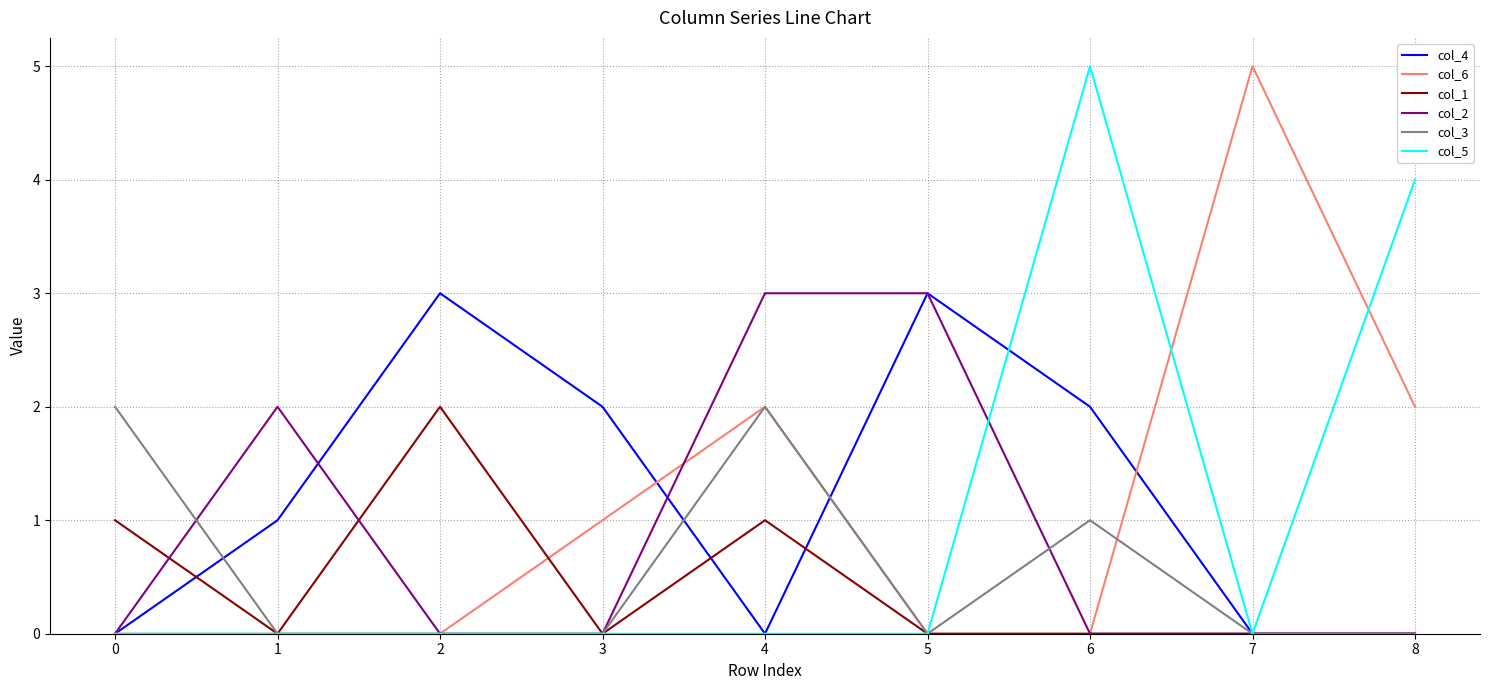

The value of col_4 at 7 is 0. True or false?

True